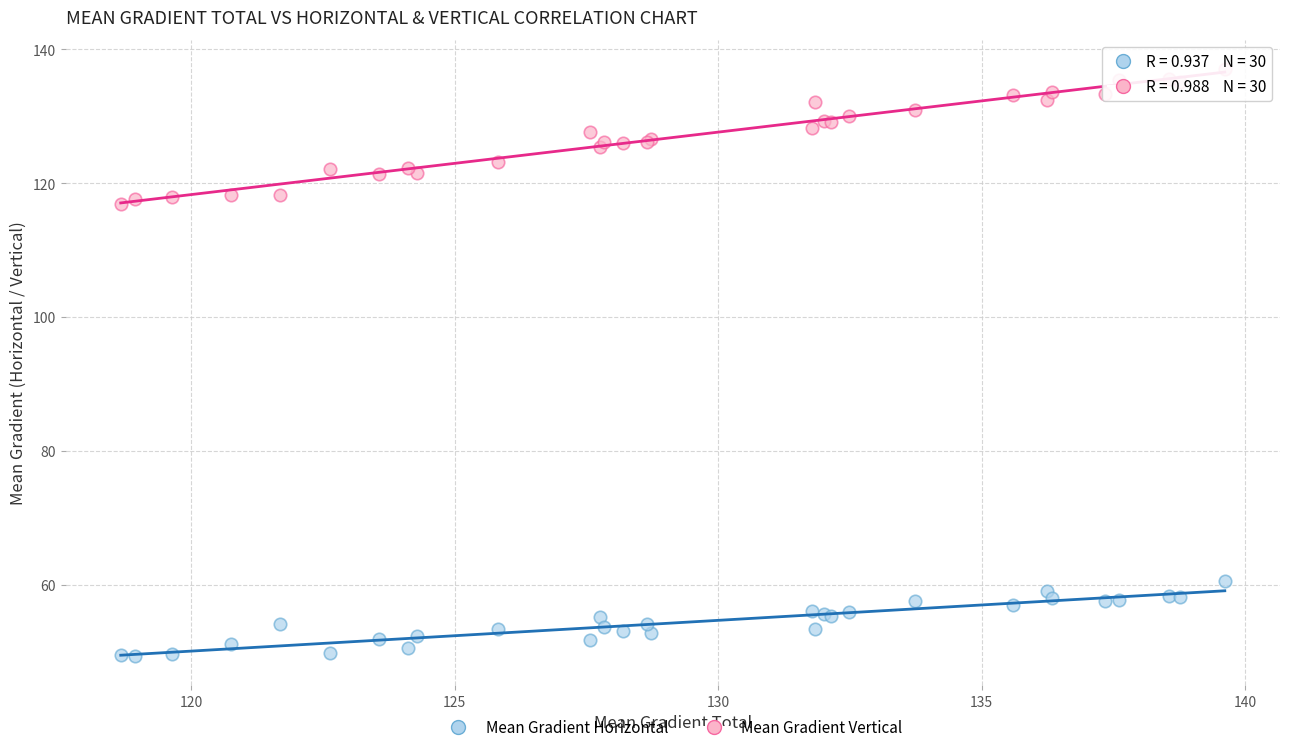

What is the X range (max minus min) for the scatter plot?

21.0